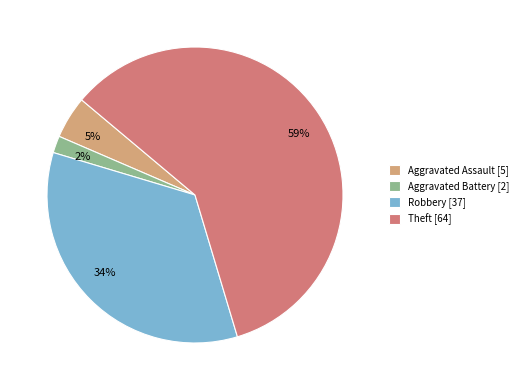

Is the sum of Aggravated Assault and Aggravated Battery greater than half?

No